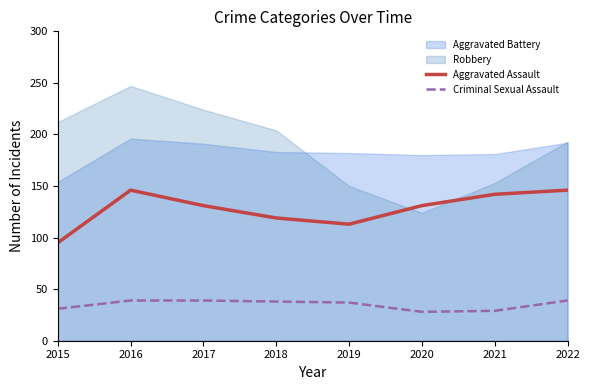

True or false: Aggravated Assault and Criminal Sexual Assault cross at least once.

False